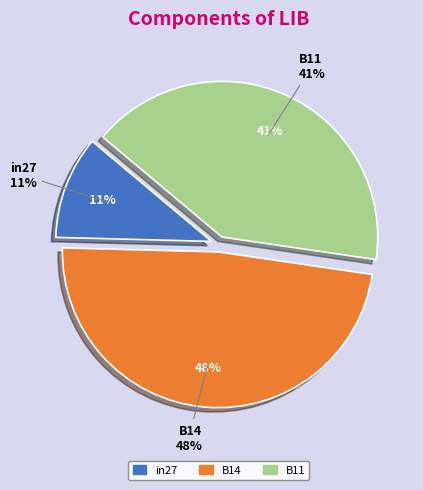

How many segments does this pie chart have?

3